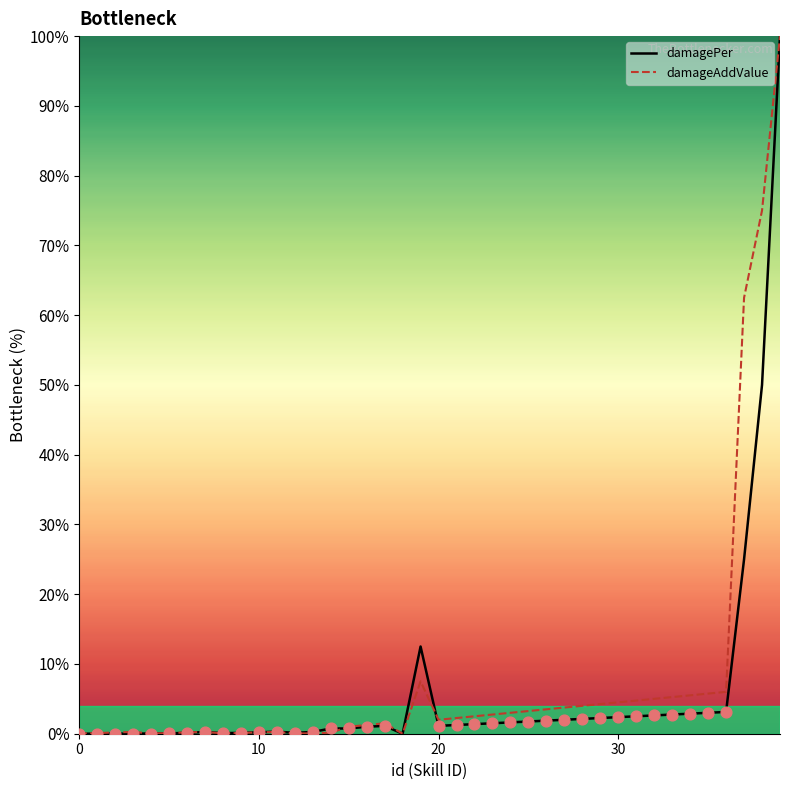

What is the total value across all series at 6?

0.3